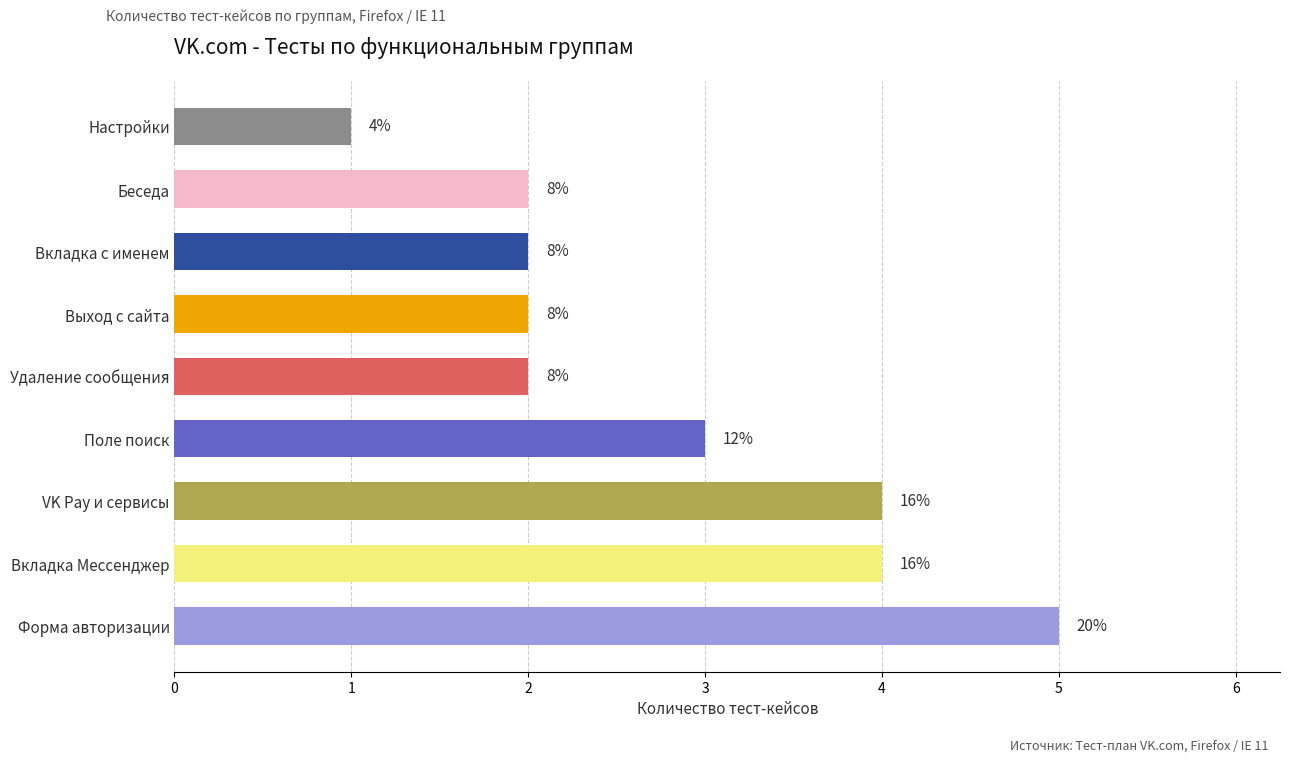

How many bars are there in total?

9